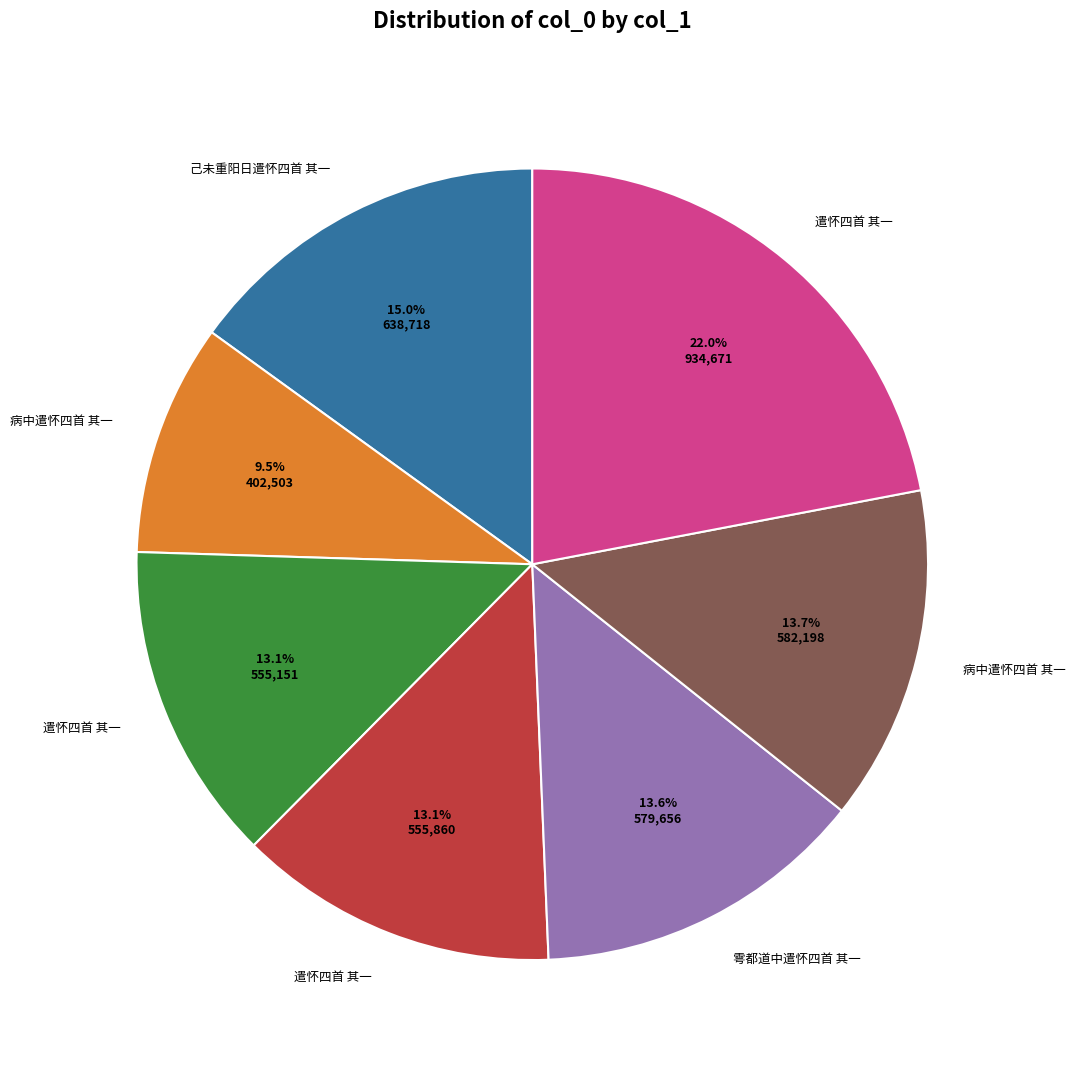

Count the number of slices in the pie.

7